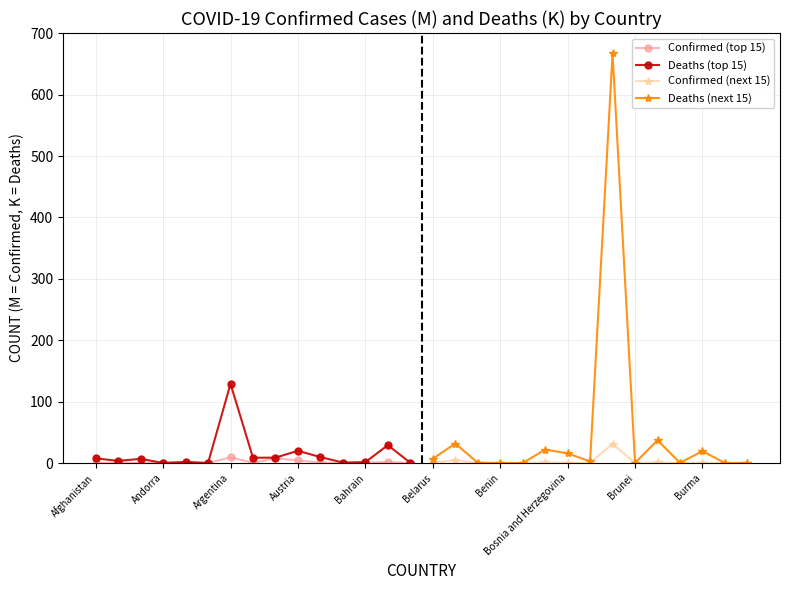

Does the chart have visible grid lines?

Yes